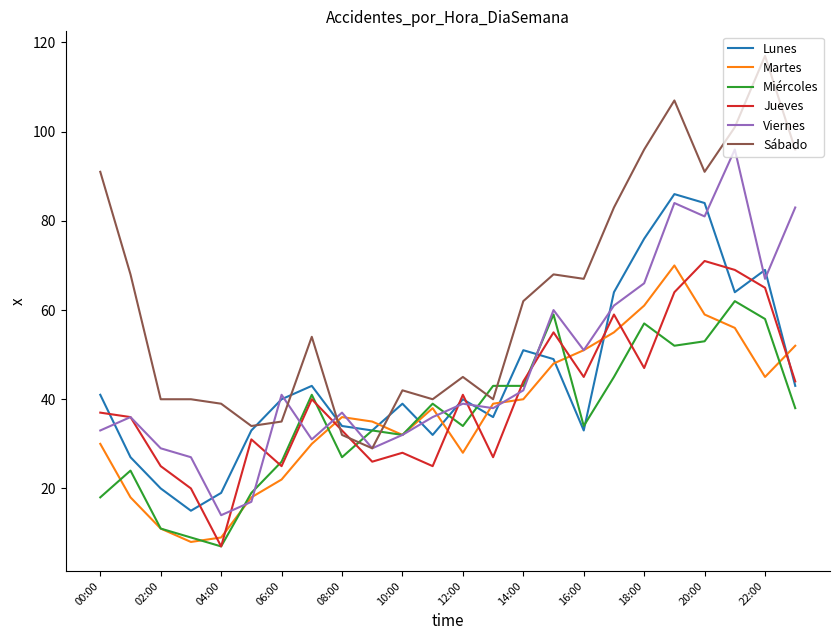

Which series has the widest spread of values?

Sábado